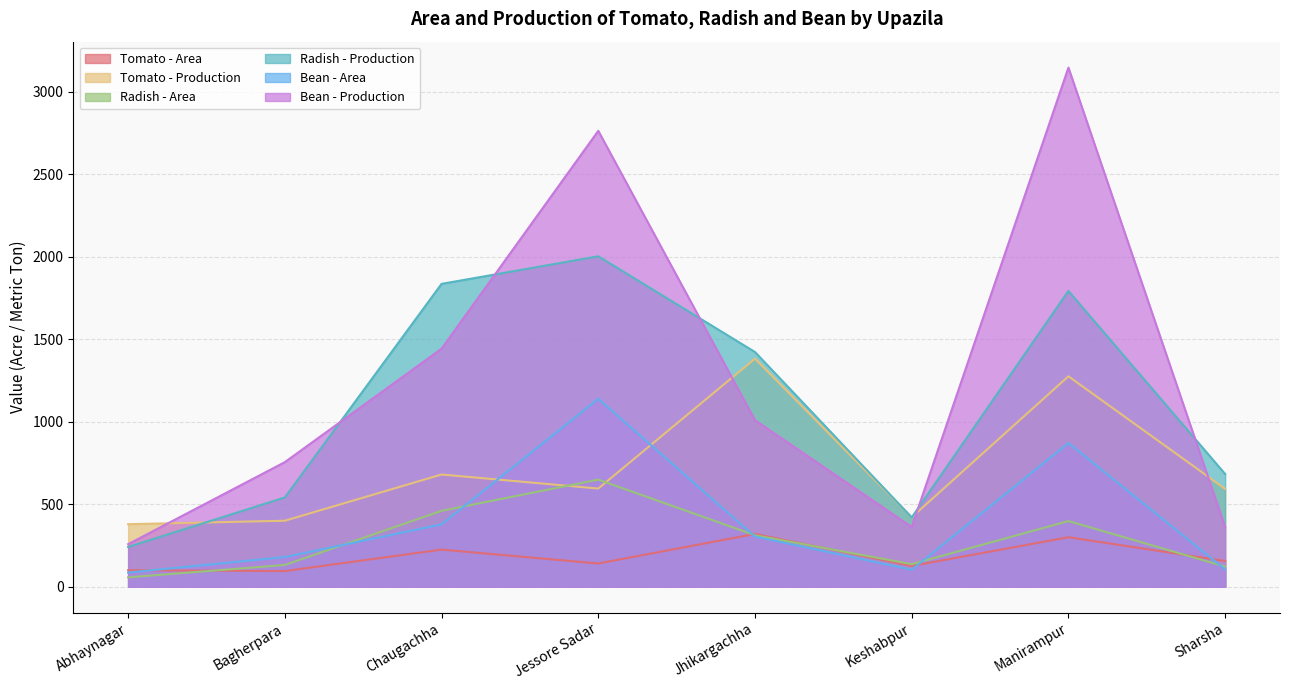

How many data points in Tomato - Production are less than 595?

4